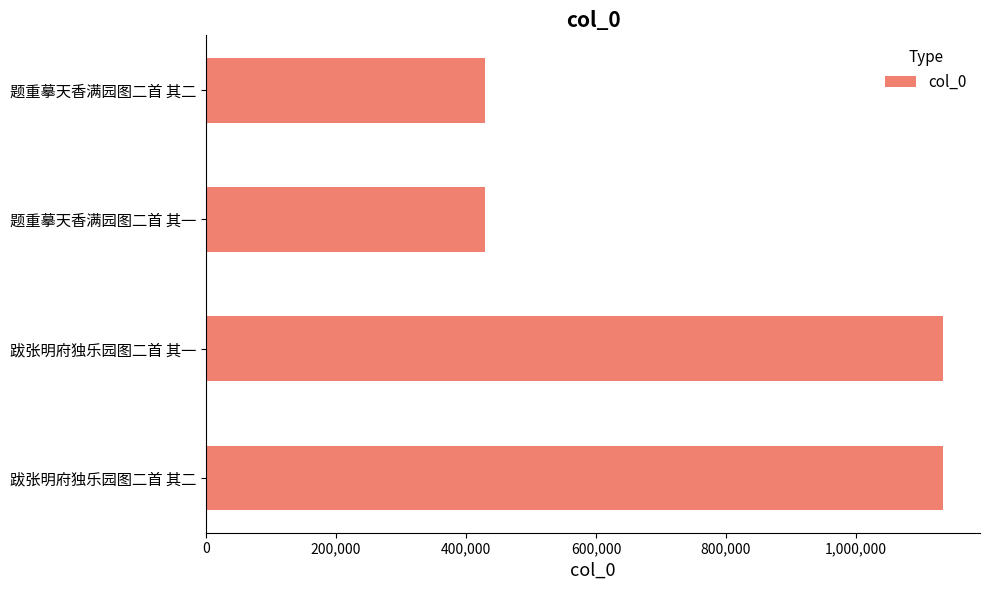

What is the sum of all values?

3125374